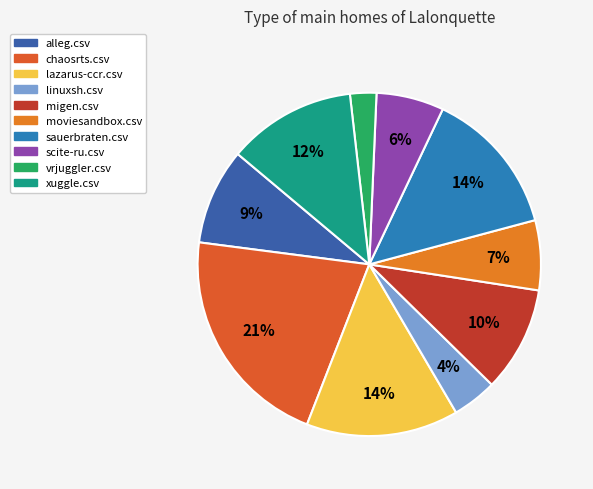

What percentage is the alleg.csv slice, to the nearest percent?

9%